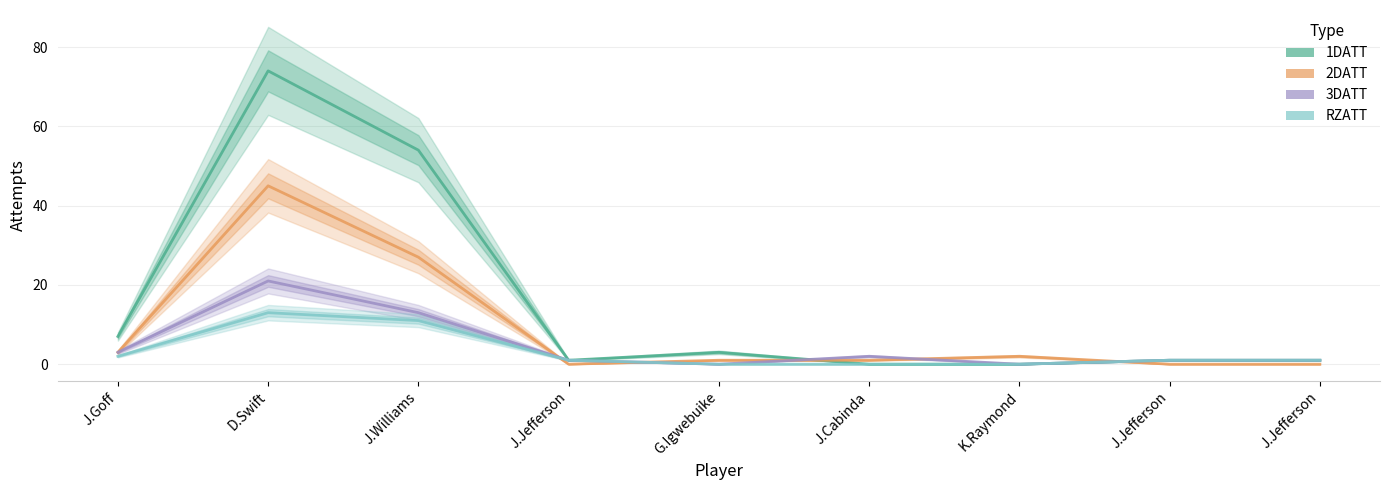

Between which two adjacent categories do 3DATT and 1DATT first intersect?

G.Igwebuike and J.Cabinda